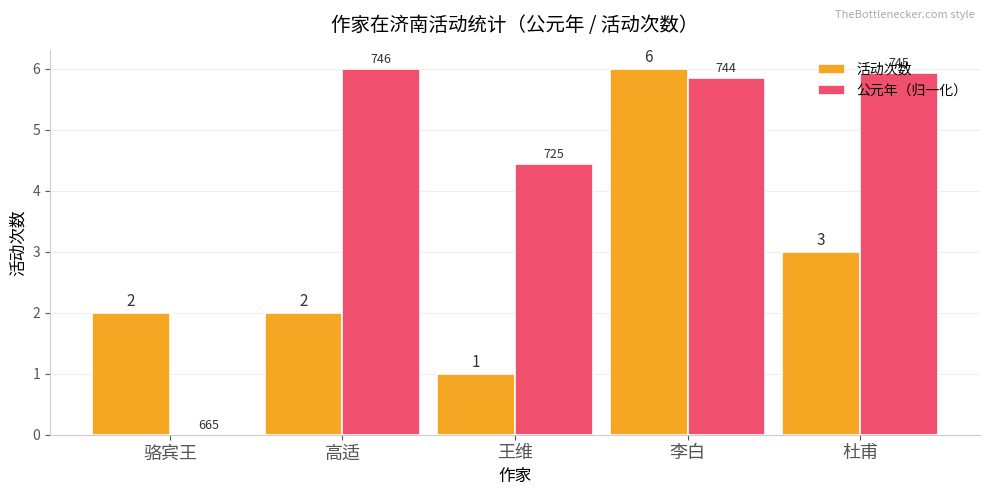

Is it true that 活动次数 equals 1.6 at 杜甫?

False